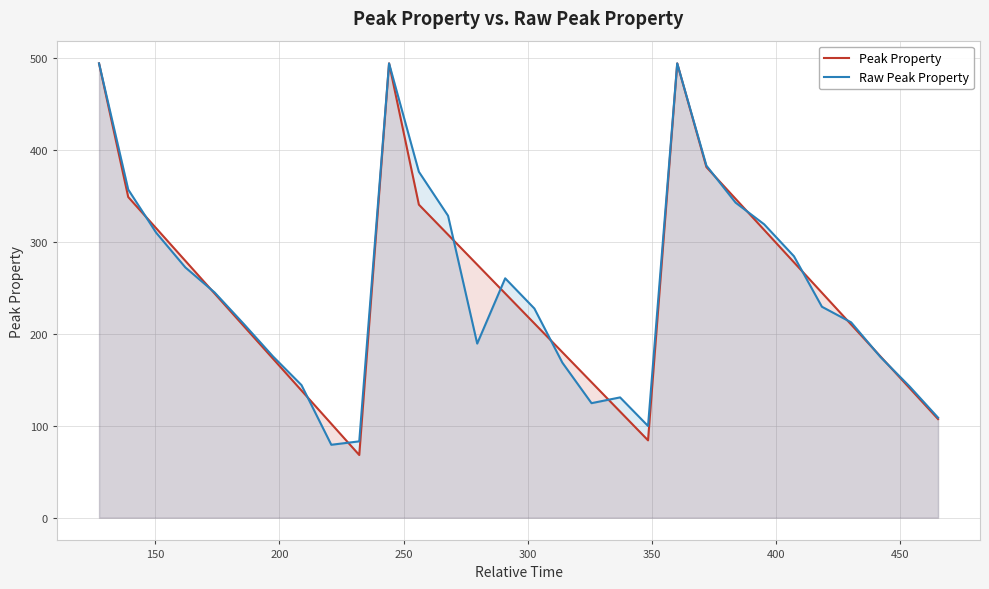

What is the maximum value shown in the chart?

494.5